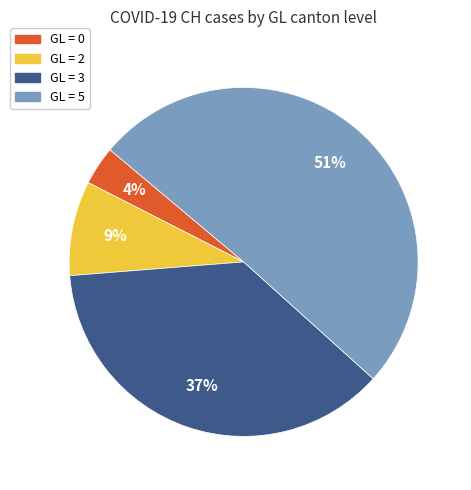

Is there any slice that represents more than half of the pie?

Yes